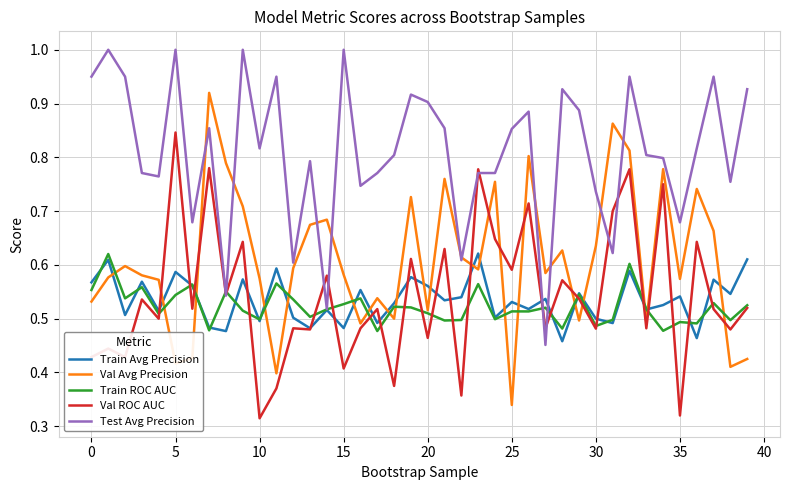

What is the greatest value displayed?

1.0